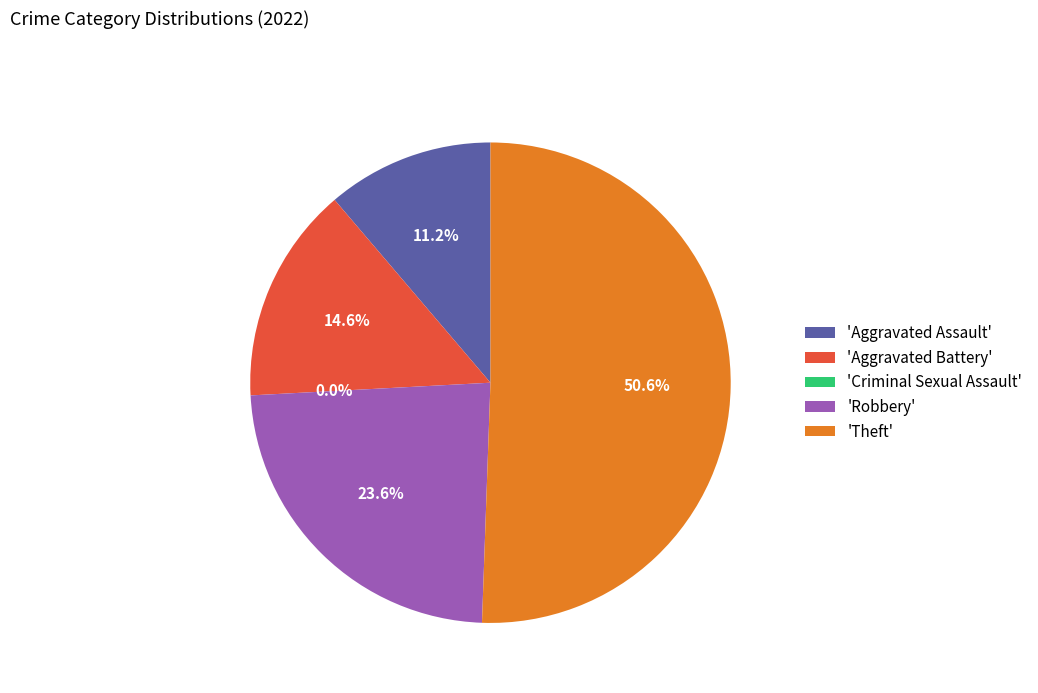

Rank the categories by value from lowest to highest.

Criminal Sexual Assault, Aggravated Assault, Aggravated Battery, Robbery, Theft